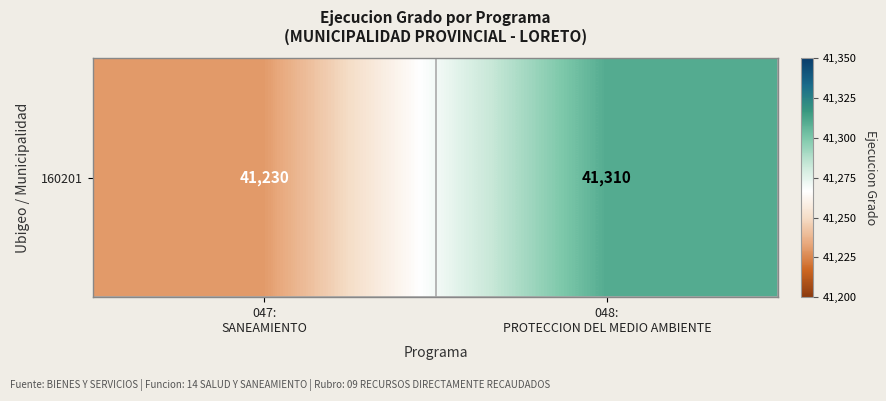

Reading left to right, list all the values displayed in this chart.

41230	41310